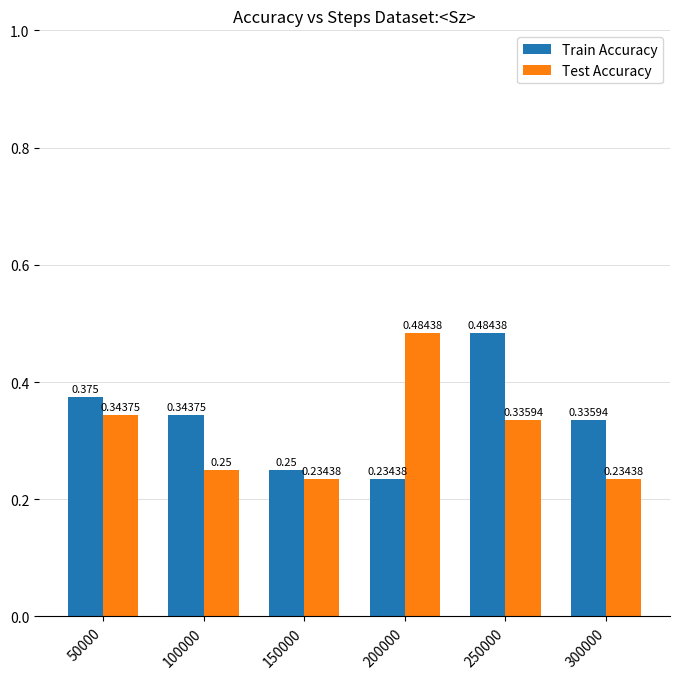

Which series has the largest total across all categories?

Train Accuracy